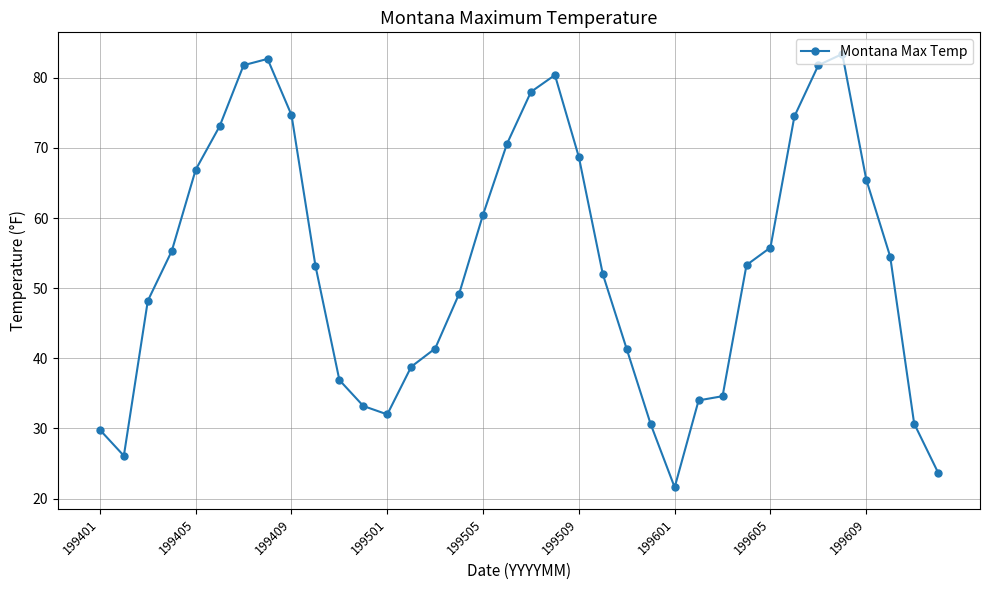

What is the value of the 34th point from the left?

54.5